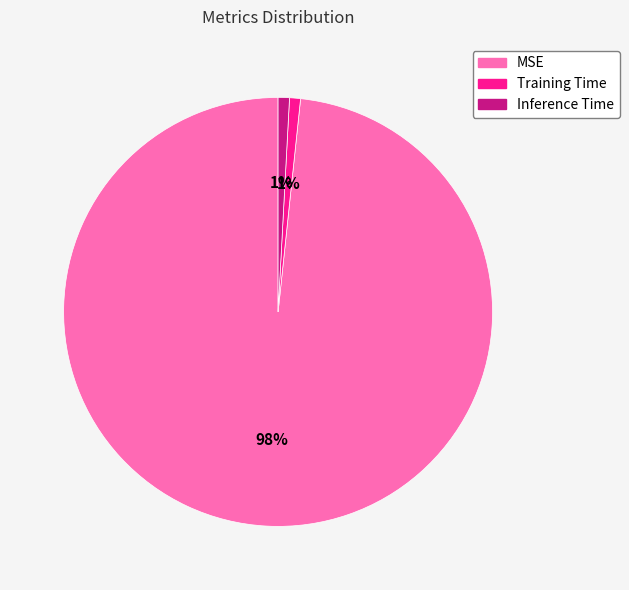

Which category has the biggest portion of the pie?

MSE